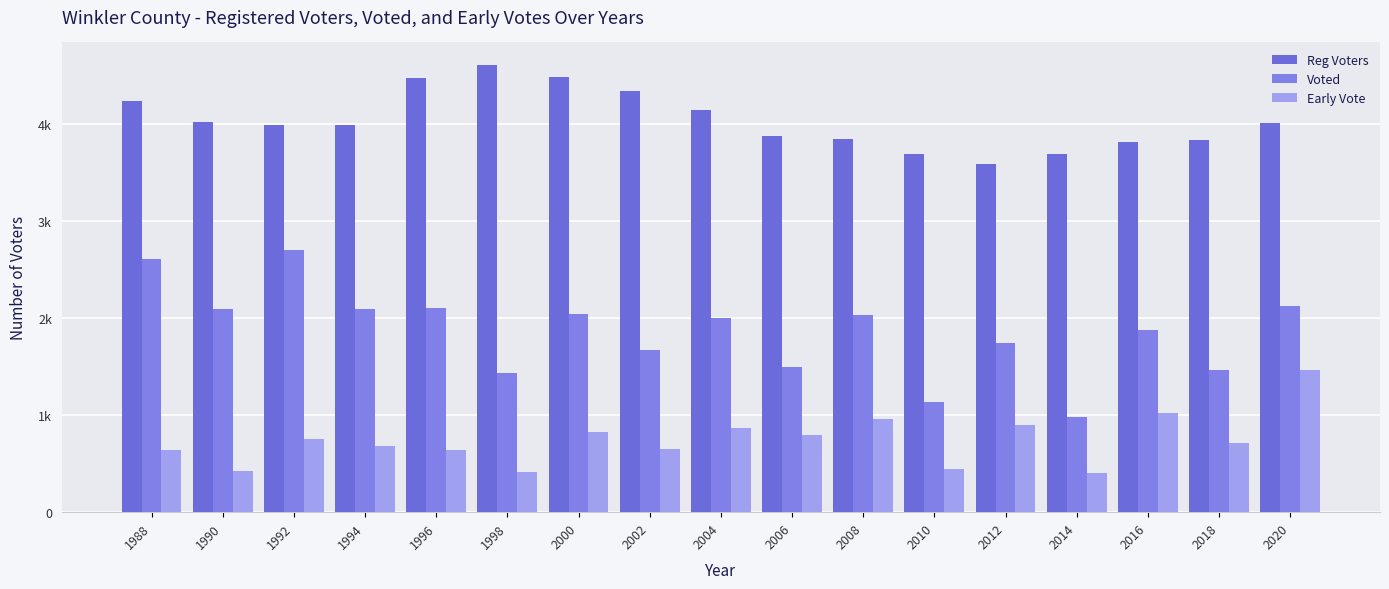

What is the sum of the Early Vote values at 2020 and 2018?

2184